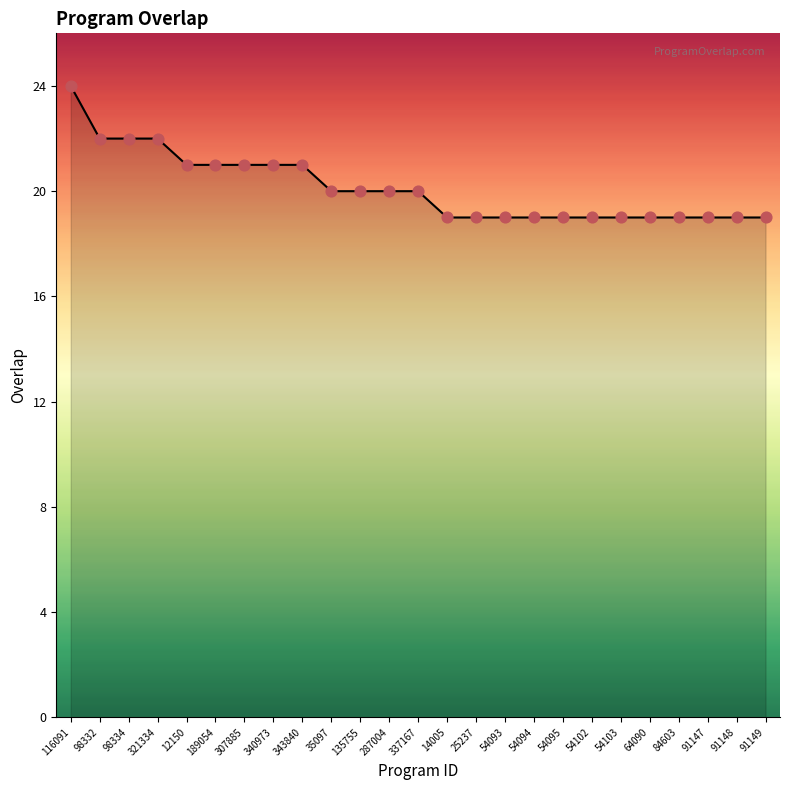

Approximately how many times larger is the value at 14005 compared to 98332?

0.9